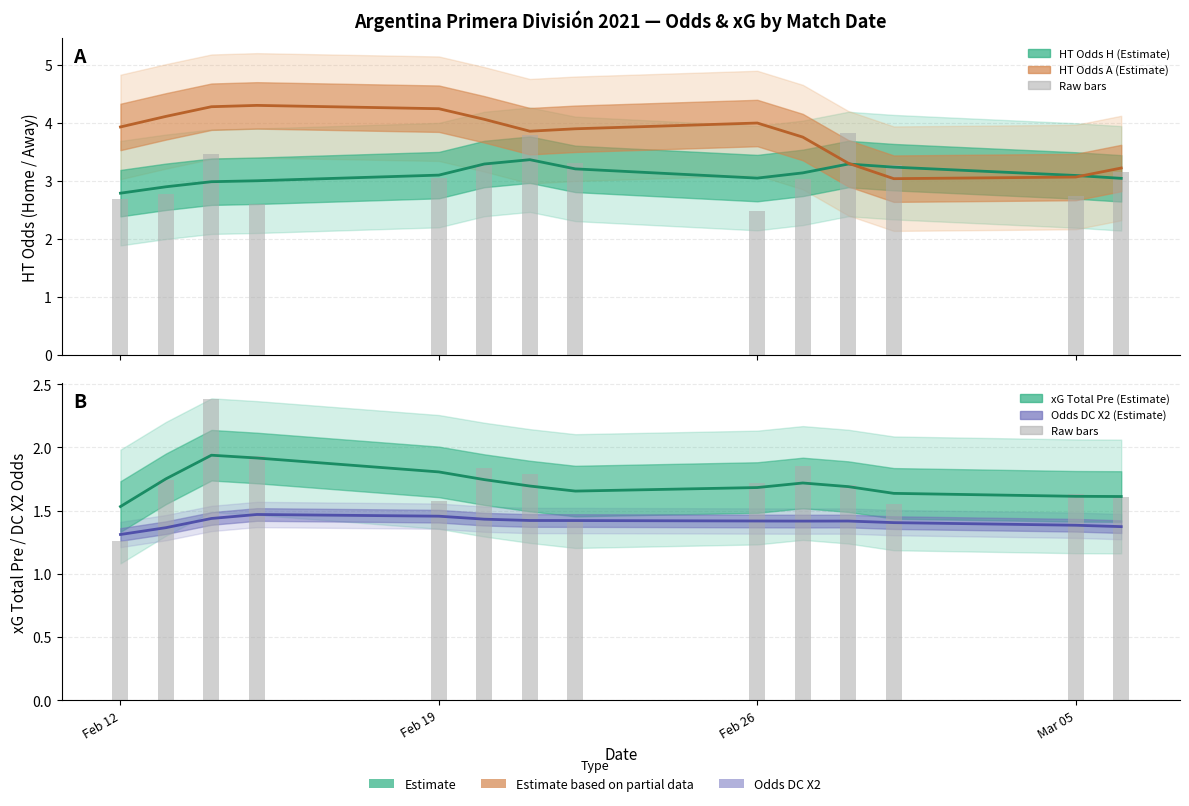

How many categories are shown in the chart?

14